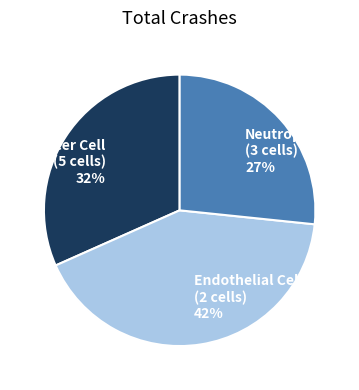

To the nearest percent, what percentage of the pie is Endothelial Cells (2 cells)?

42%